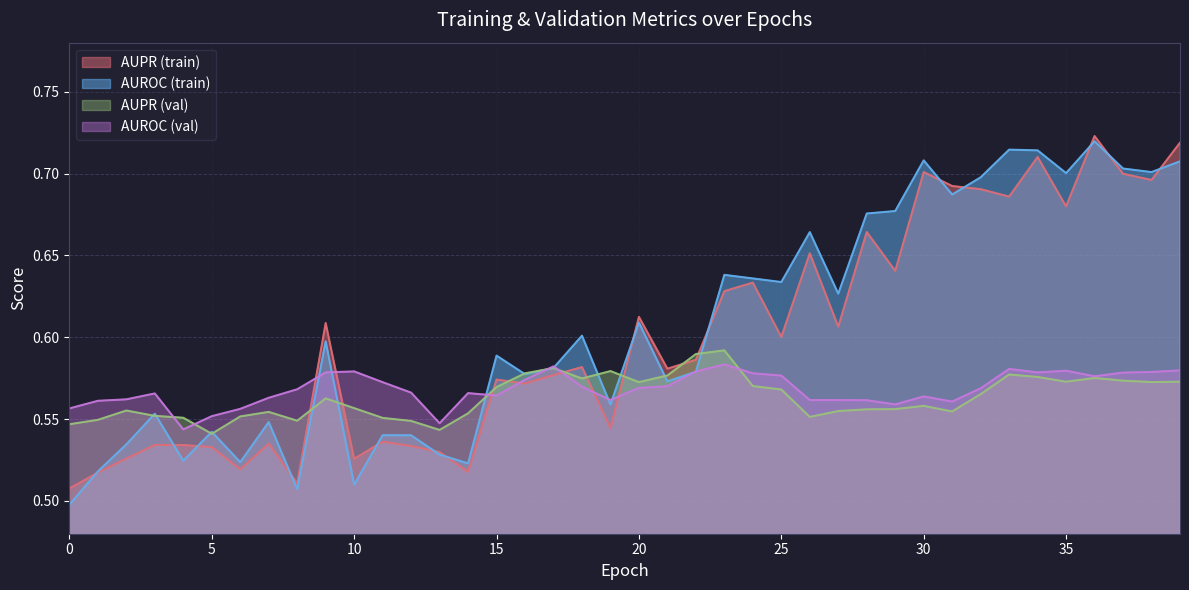

Which series has the largest total across all categories?

AUROC (train)